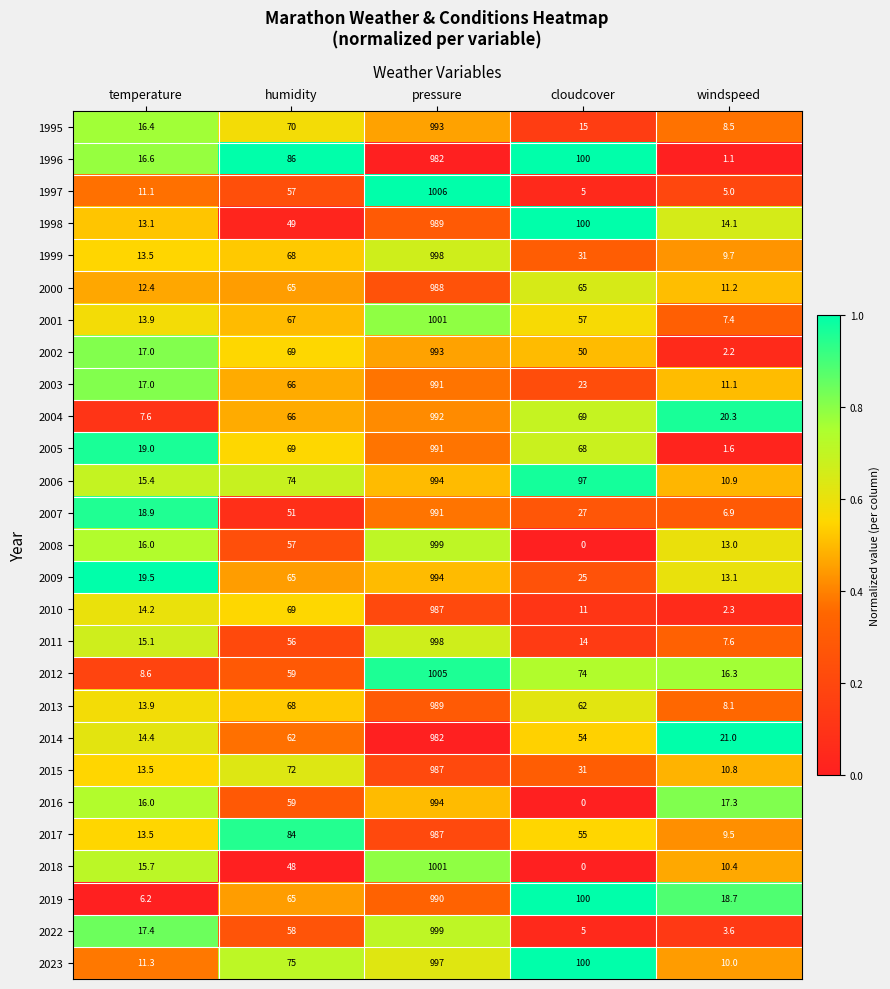

The 2004 series shows 117.0 at humidity. True or false?

False